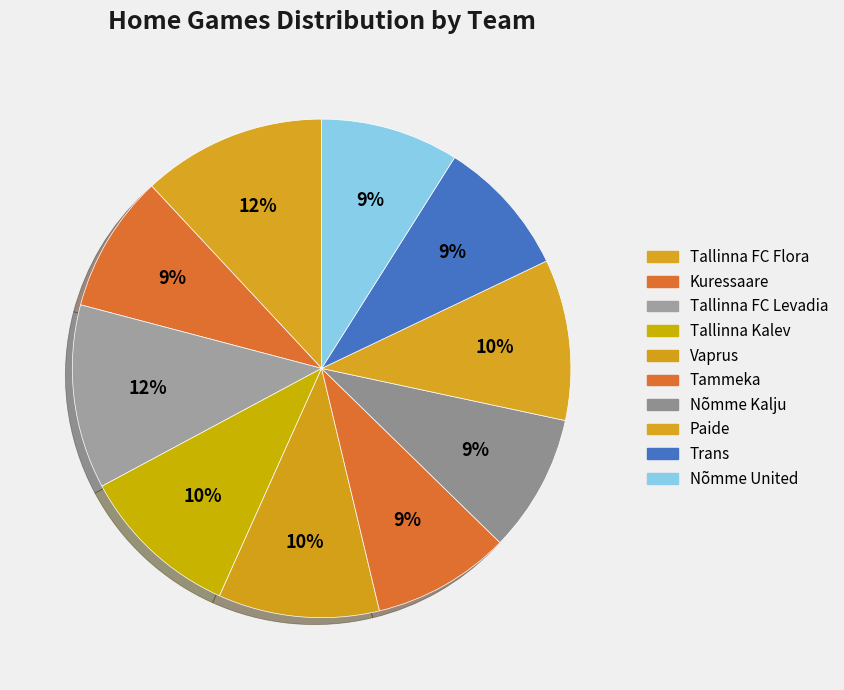

How many slices are in this pie chart?

10